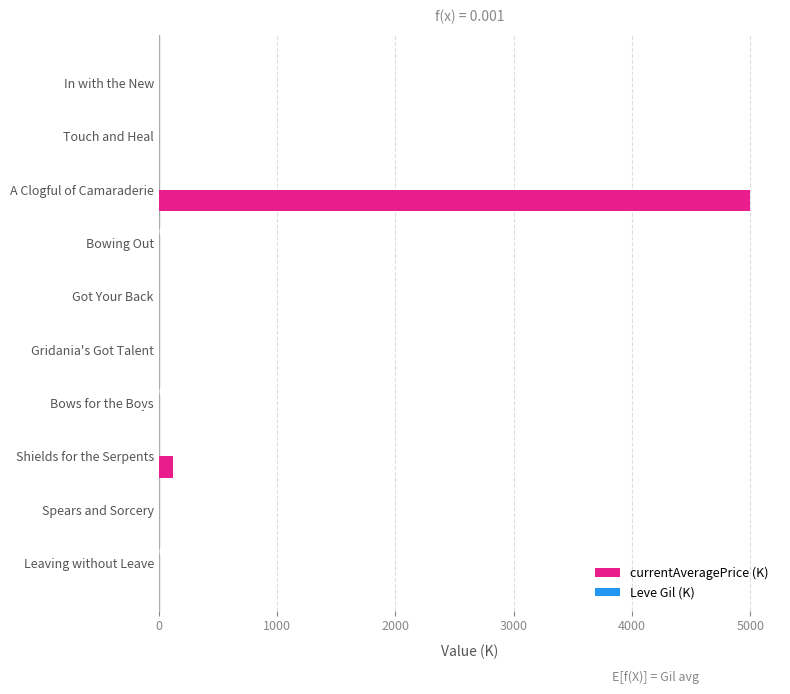

Which series has the largest total across all categories?

currentAveragePrice (K)